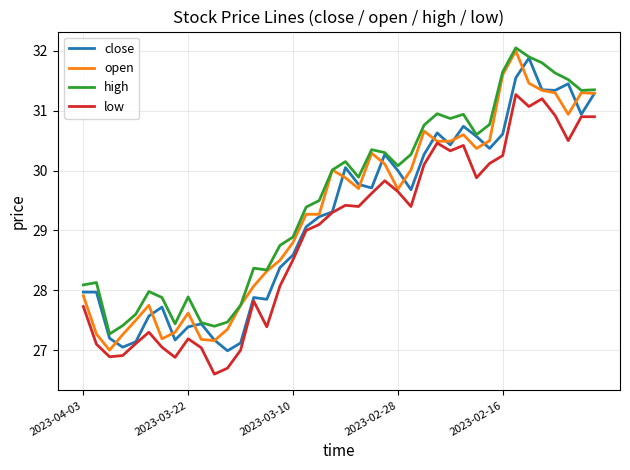

What are all the series names shown in the legend?

close, open, high, low